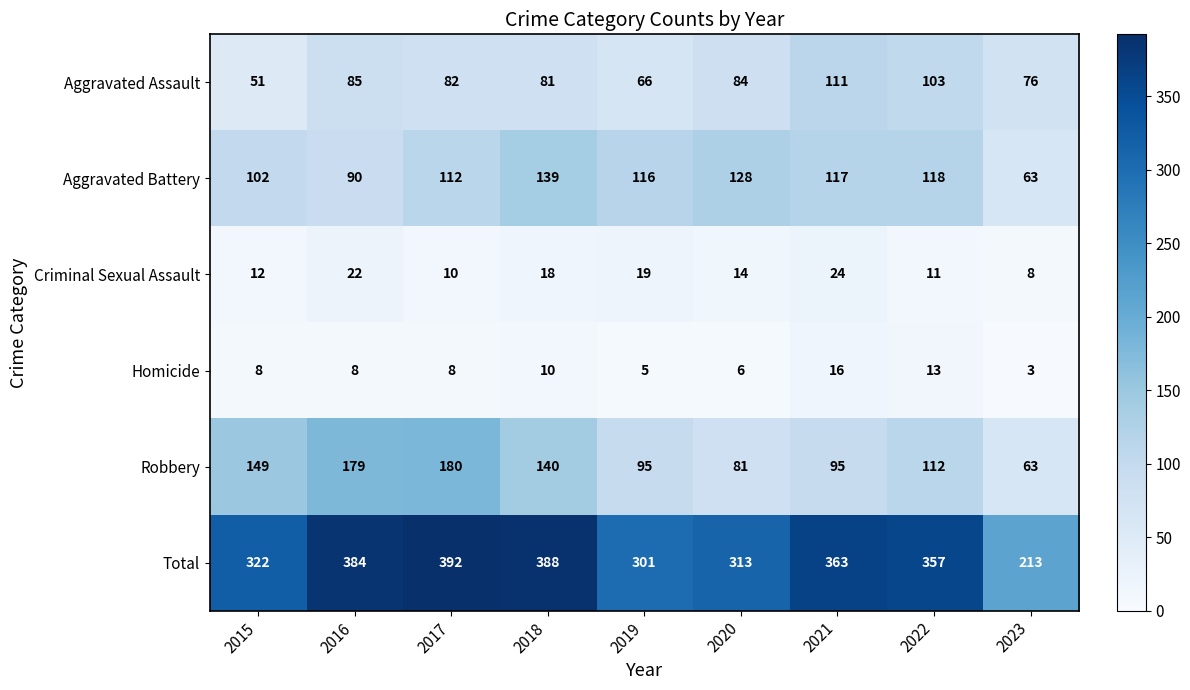

The Aggravated Assault series shows 42 at 2020. True or false?

False